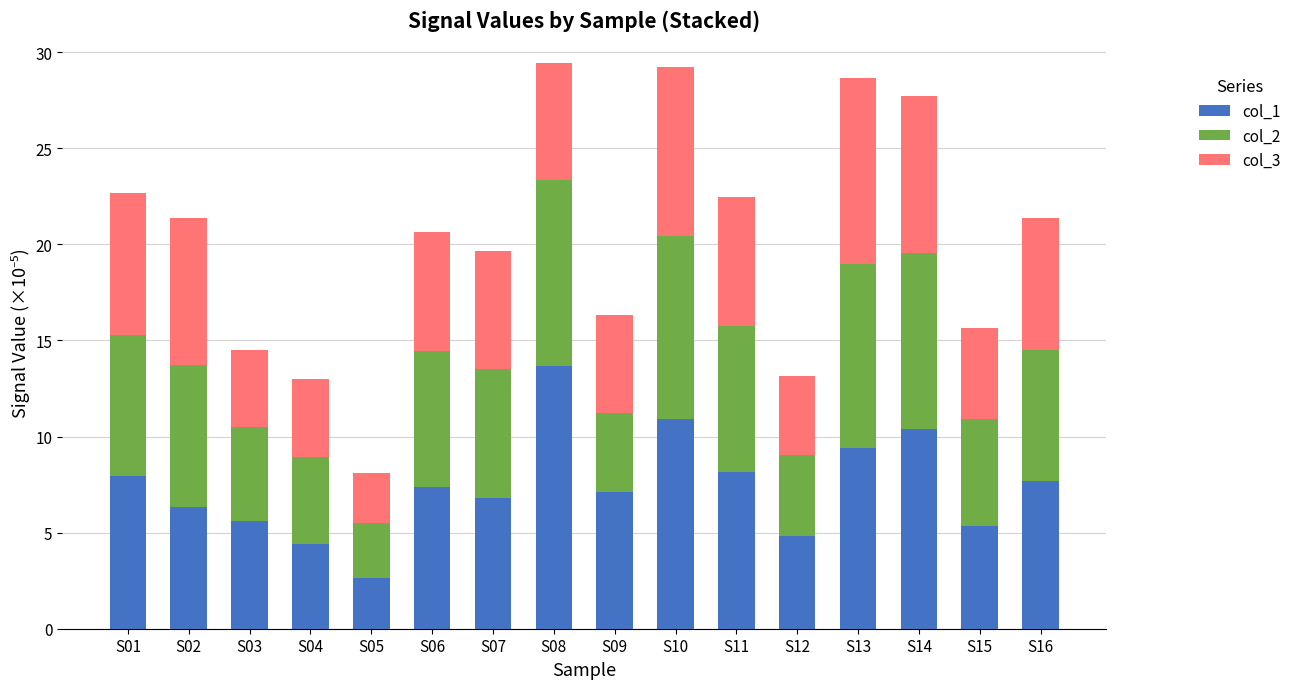

What is the total value across all series at S11?

22.5